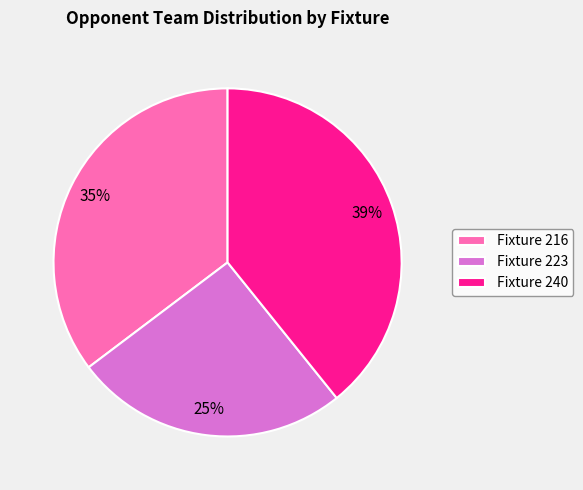

What percentage is the Fixture 216 slice, to the nearest percent?

35%